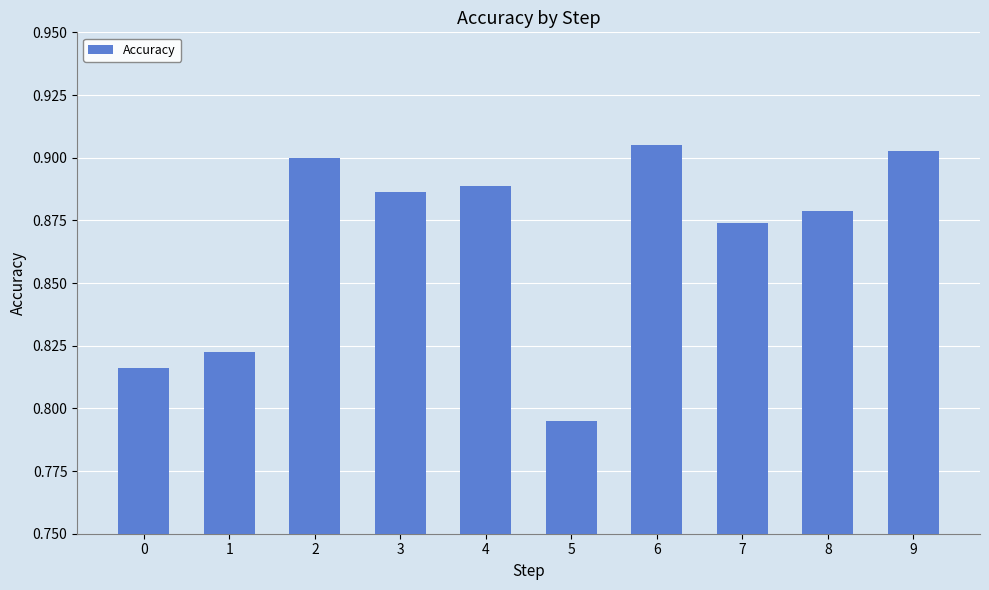

Which has a higher value, 6 or 0?

6